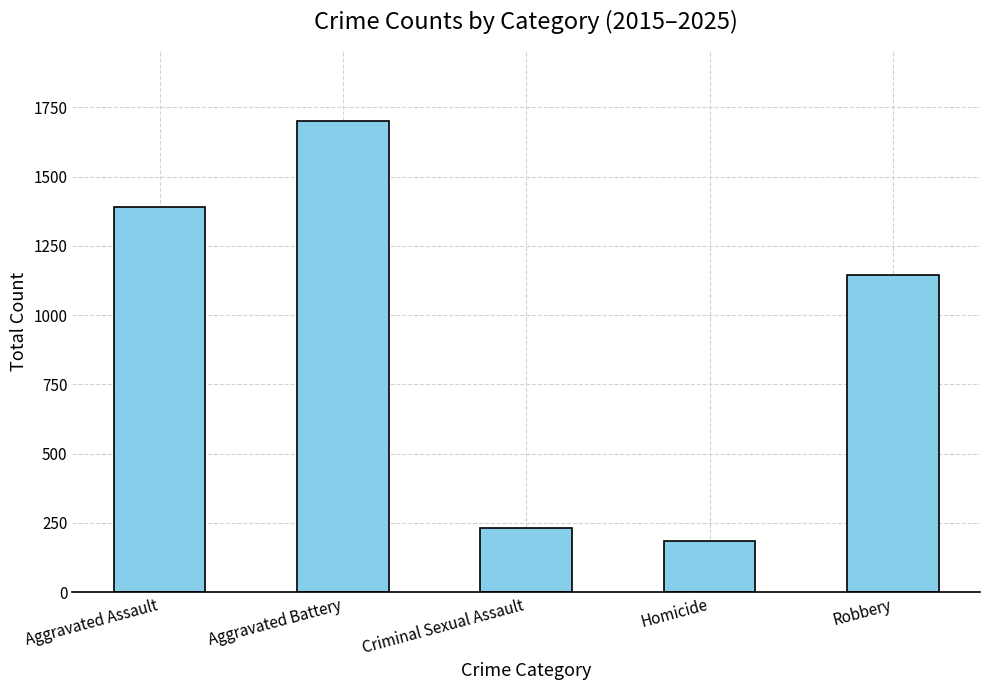

What is the change in value from Criminal Sexual Assault to Robbery?

+911